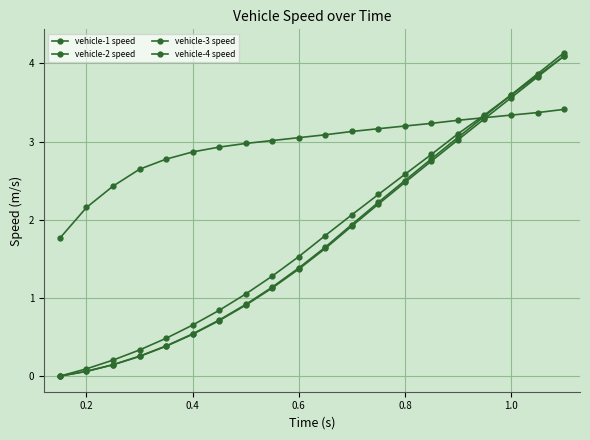

What is the average value of the vehicle-3 speed series?

1.8